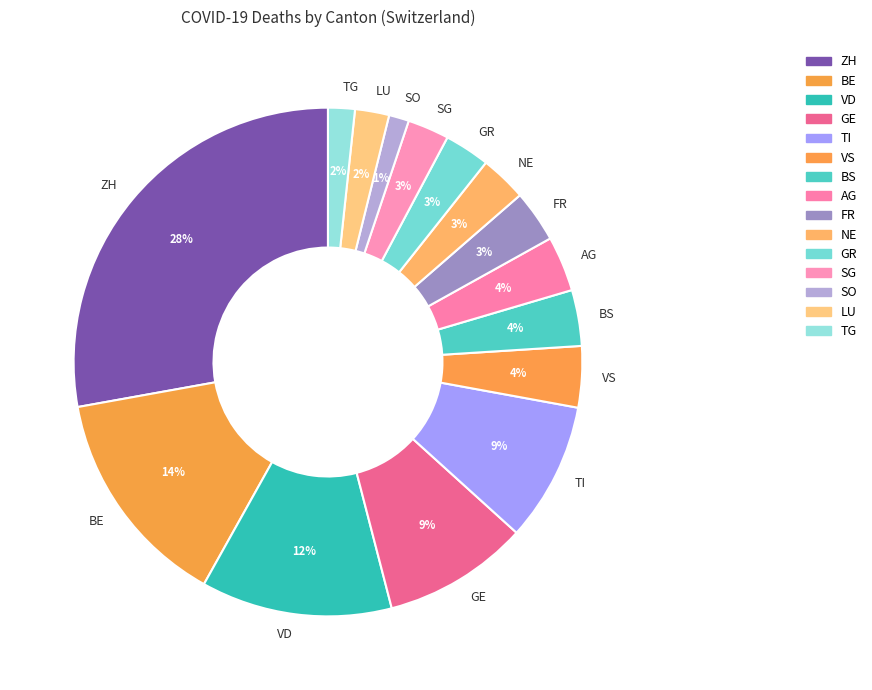

Do GR and SG together represent more than half of the pie?

No